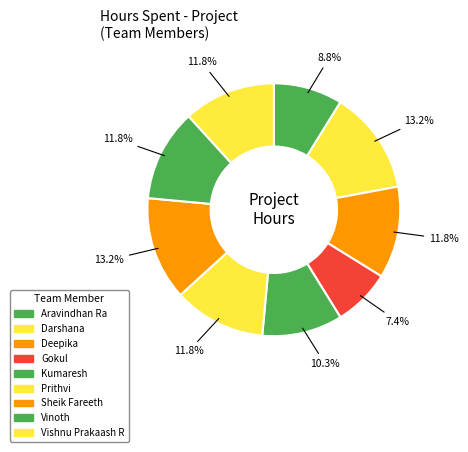

Does Aravindhan Ra represent more than half of the total?

No